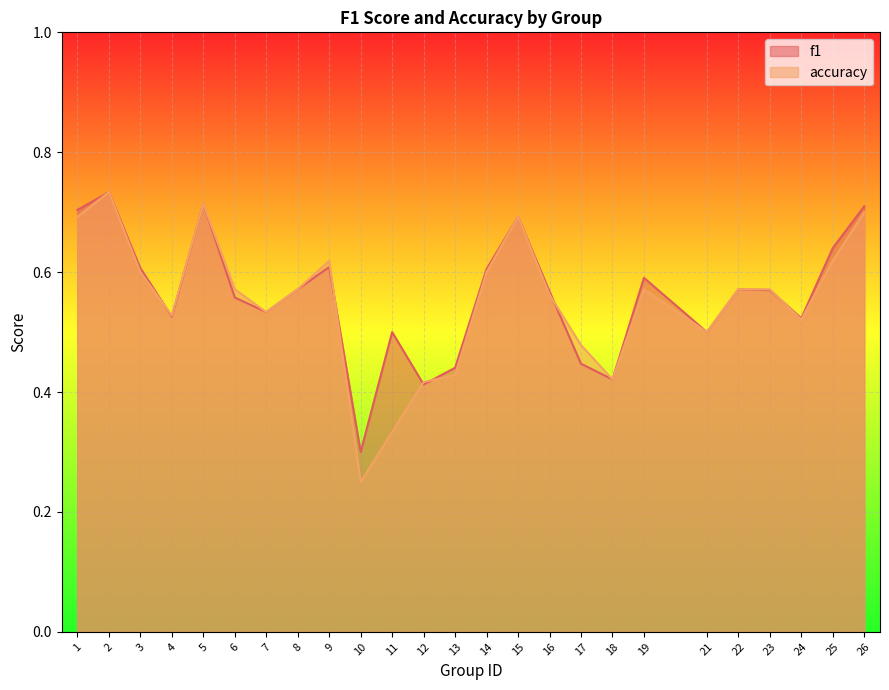

What are all the series names shown in the legend?

f1, accuracy